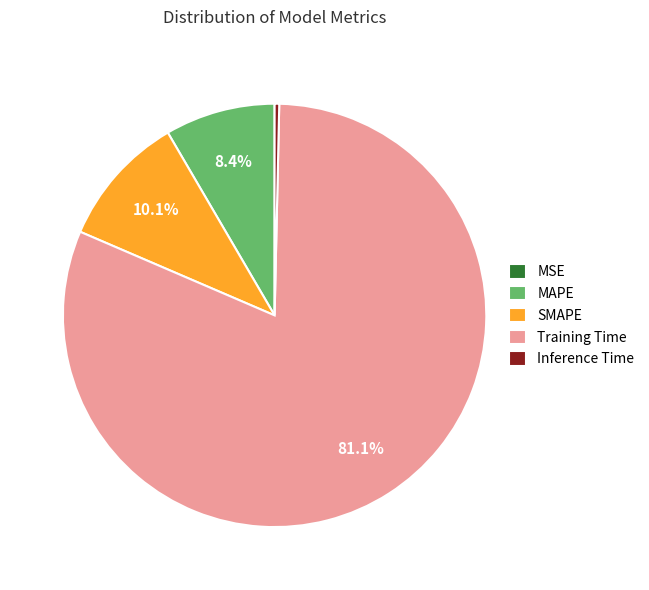

Is there any slice that represents more than half of the pie?

Yes